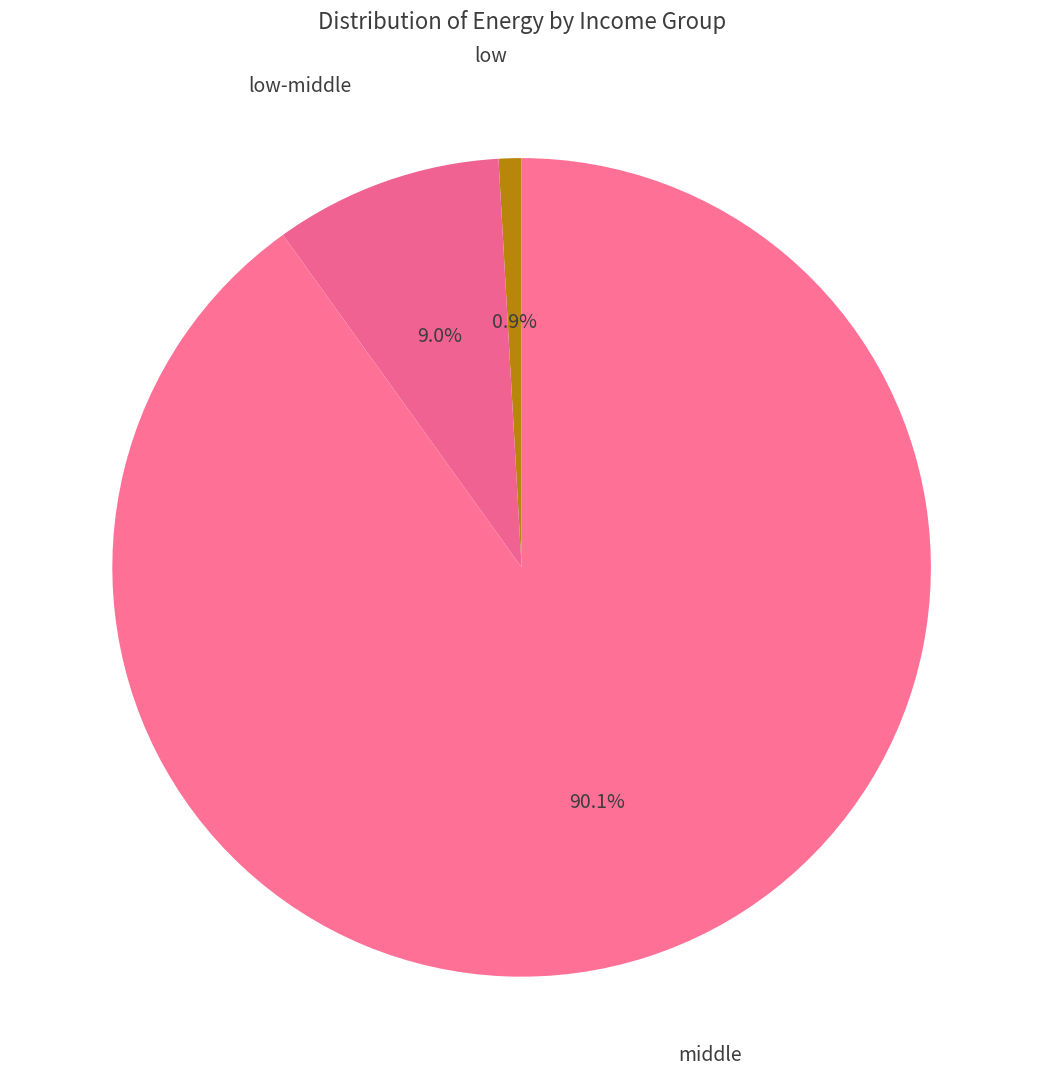

Which has a higher value, middle or low-middle?

middle